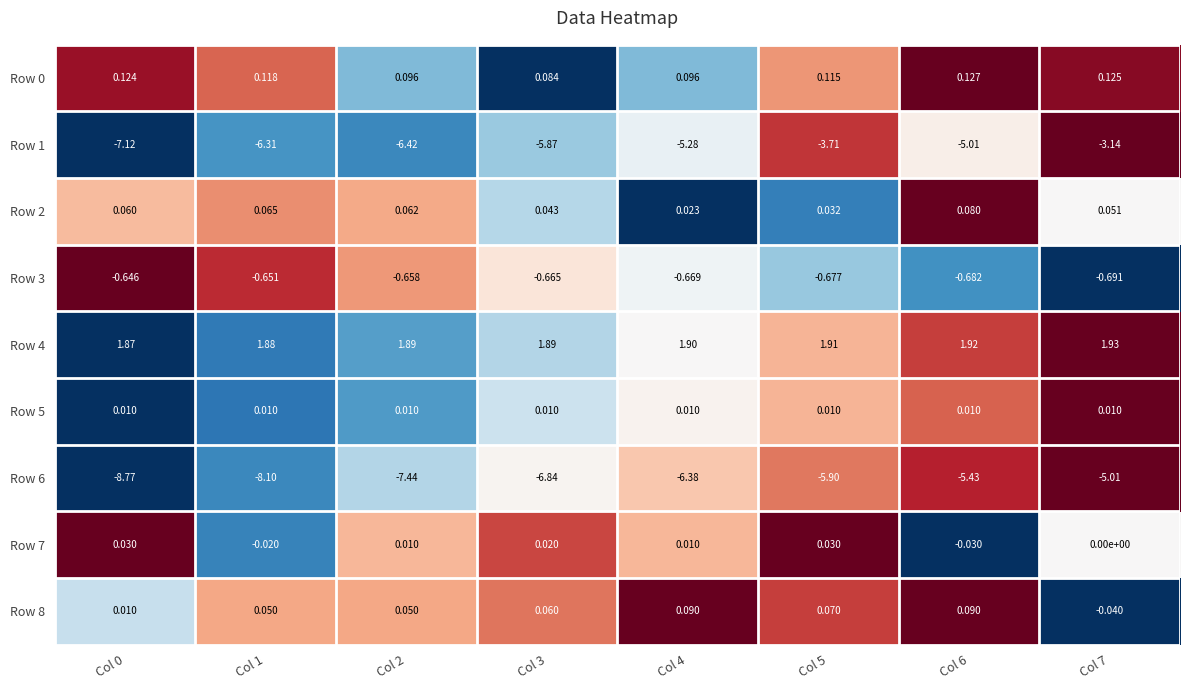

Between Col 3 and Col 4, which series saw the biggest shift?

Row 1